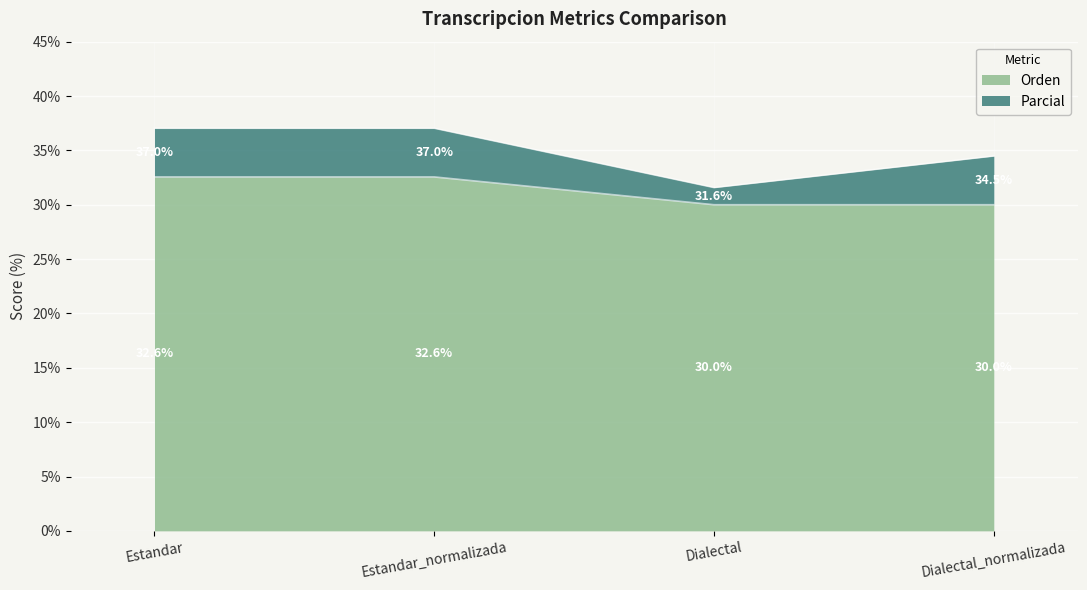

Between Dialectal and Dialectal_normalizada, which series saw the biggest shift?

Parcial